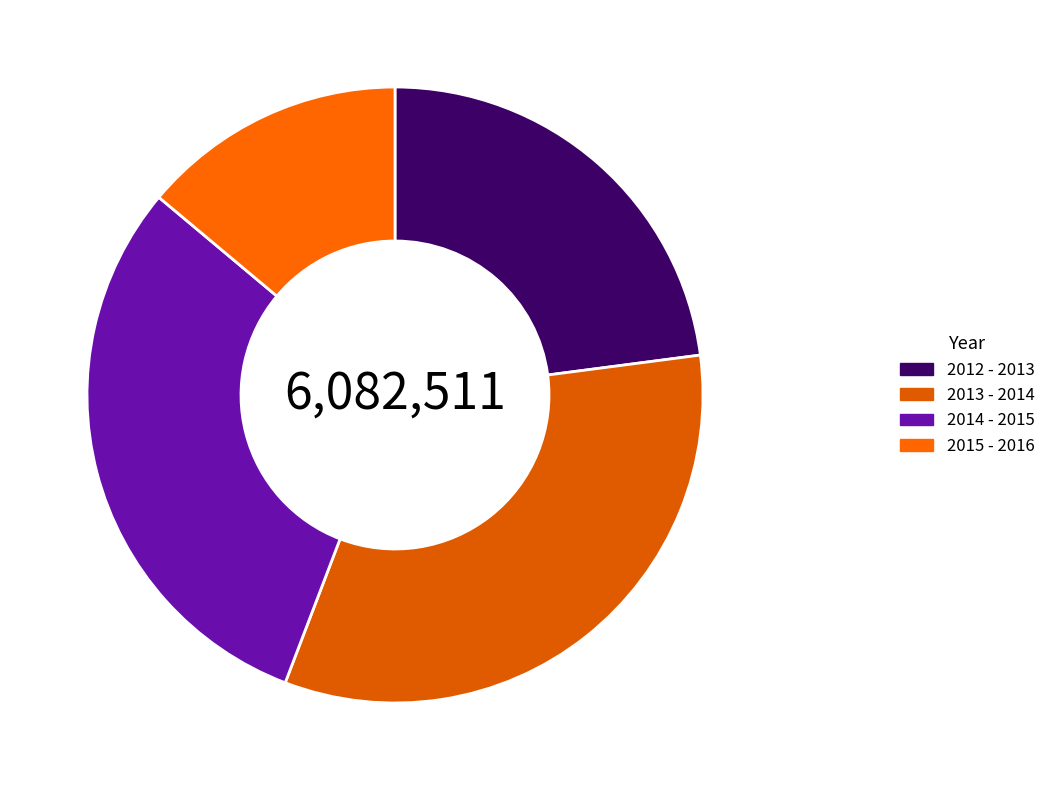

To the nearest percent, what is the difference between the 2015 - 2016 and 2012 - 2013 slice percentages?

9%